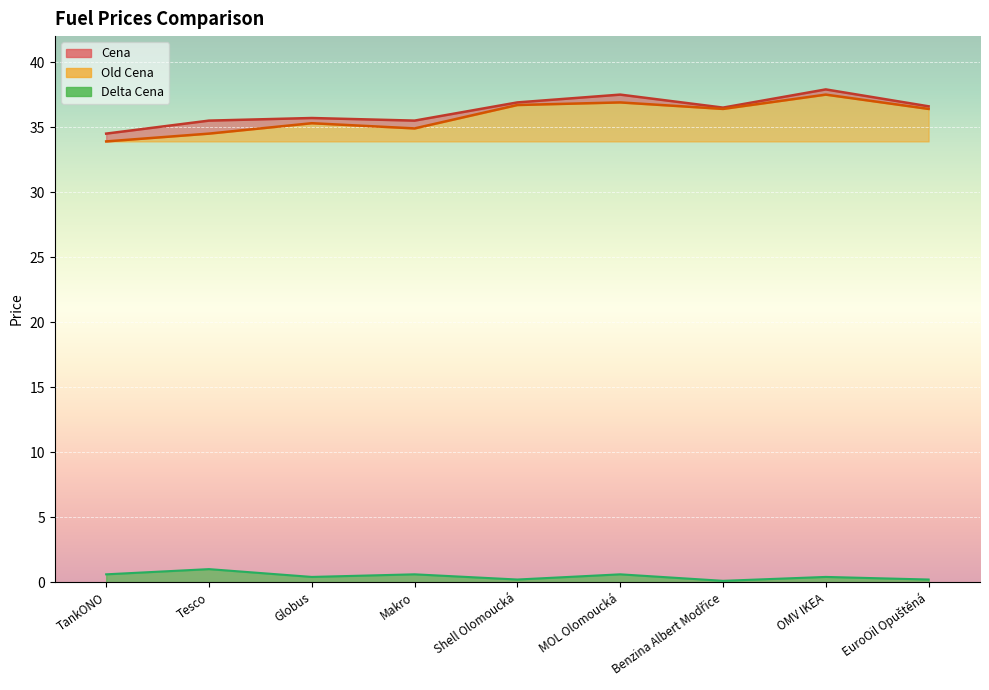

How many interior local valleys does the Cena series have?

2